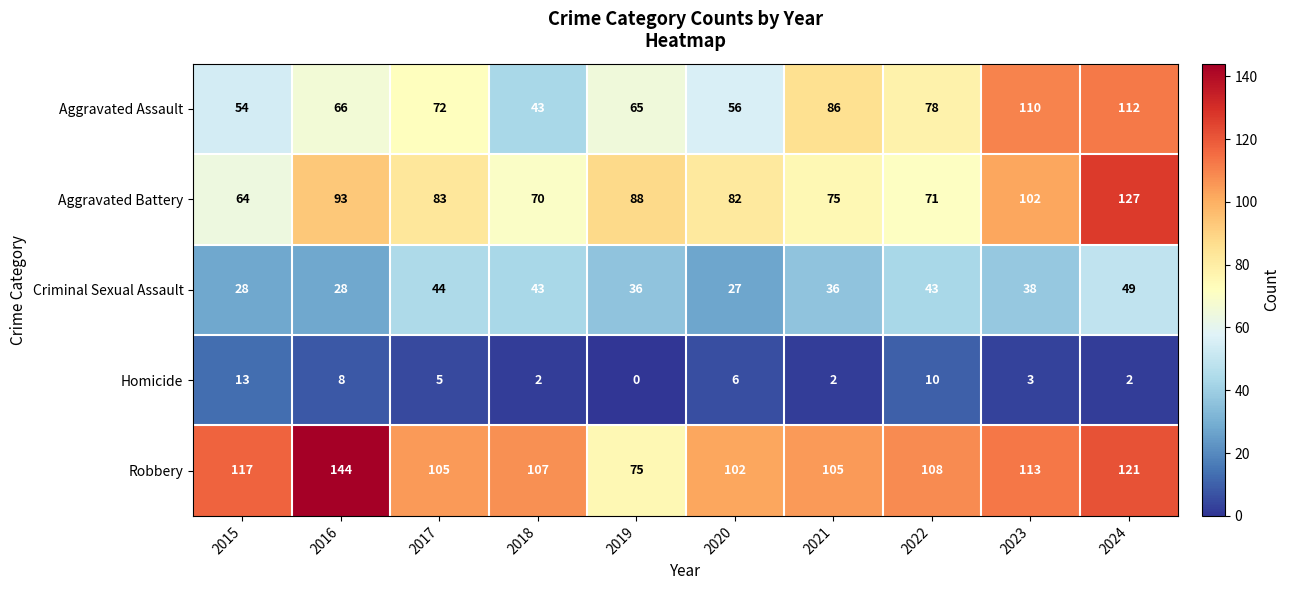

Which series changed the most between 2023 and 2024?

Aggravated Battery